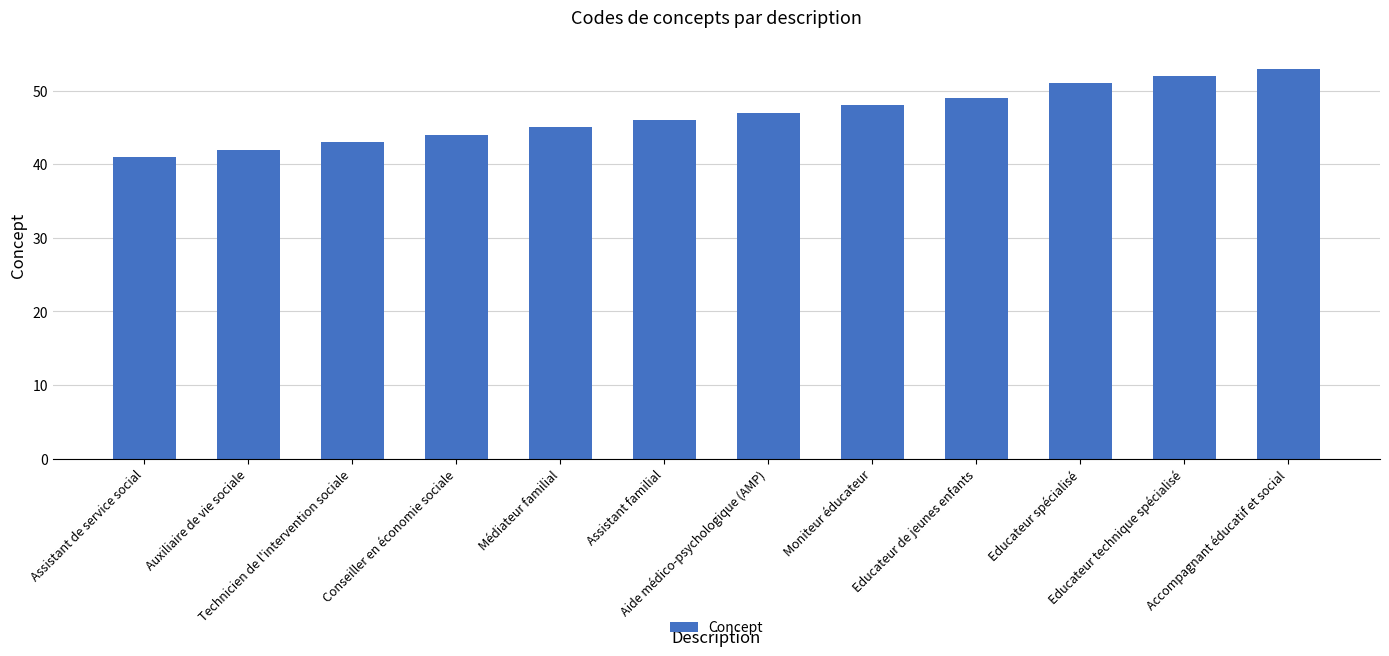

What is the average value?

47